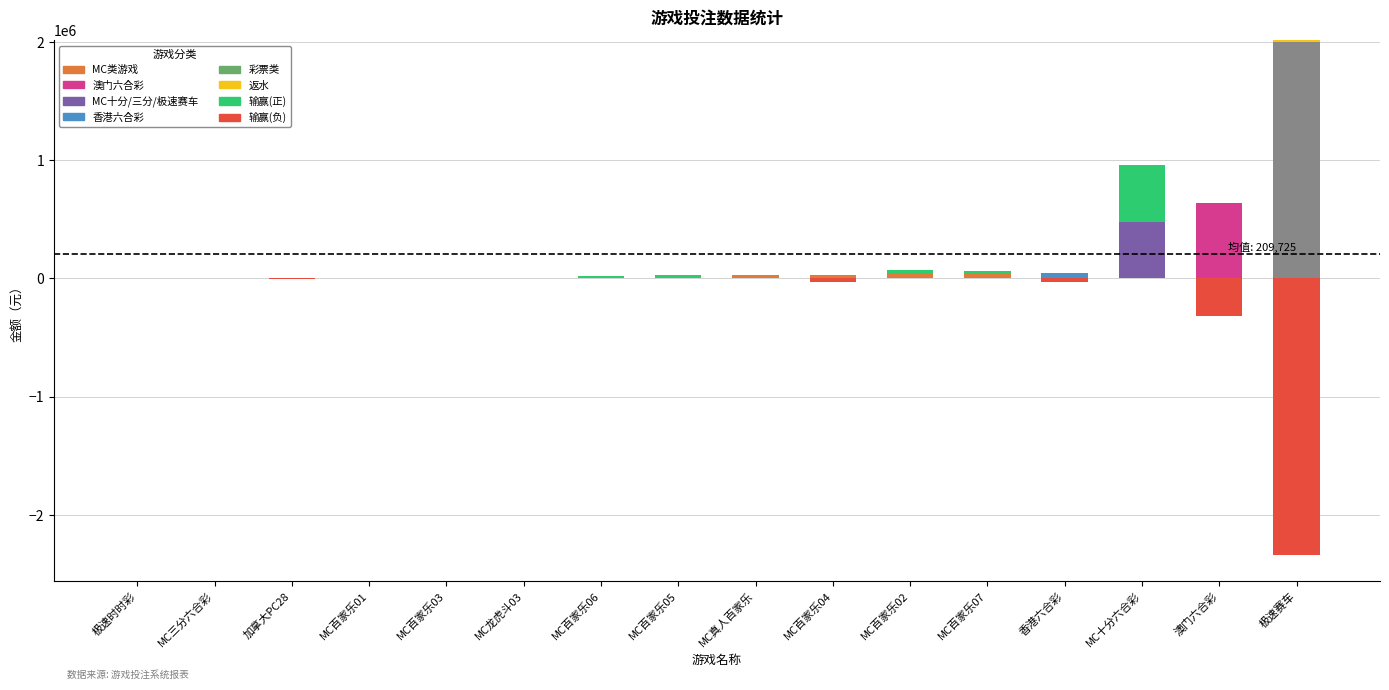

The value of 返水 at 澳门六合彩 is 600.2. True or false?

False